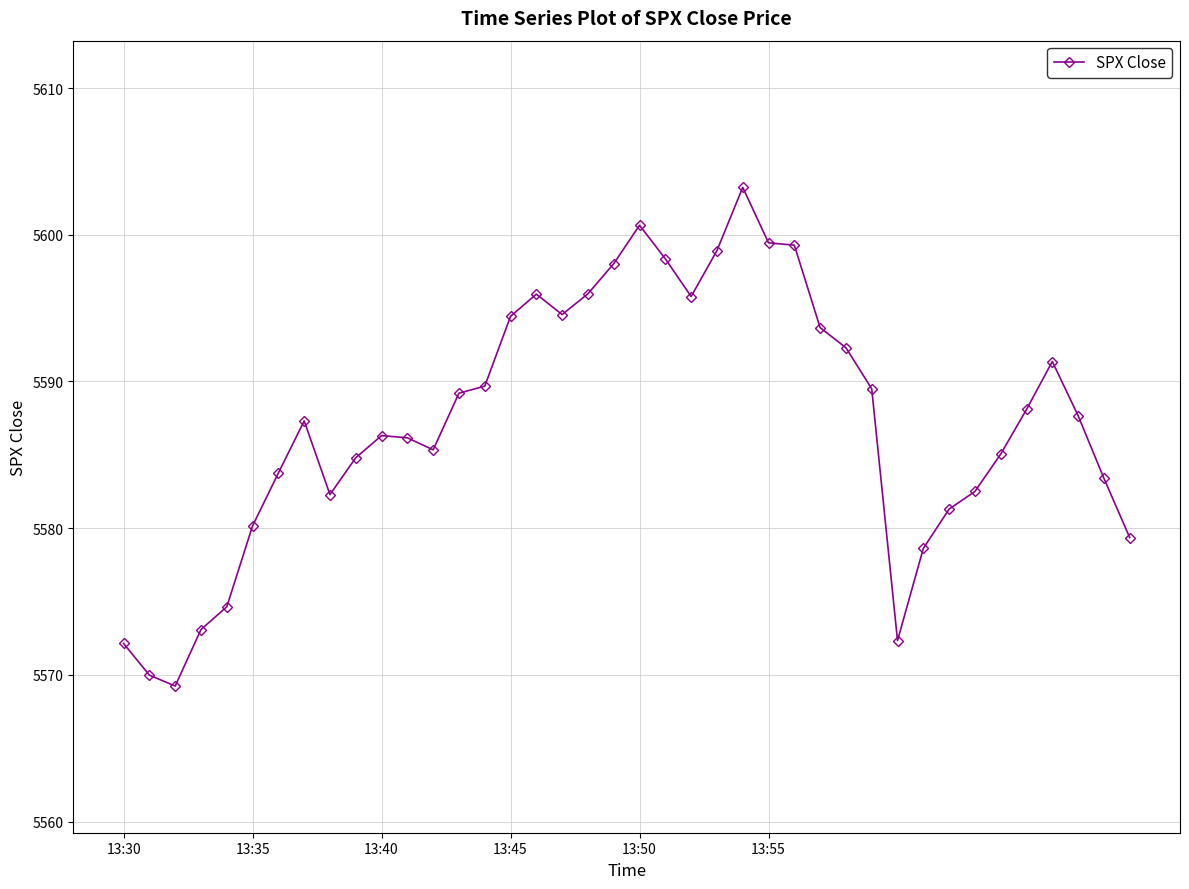

What is the value of the 28th point from the left?

5593.7